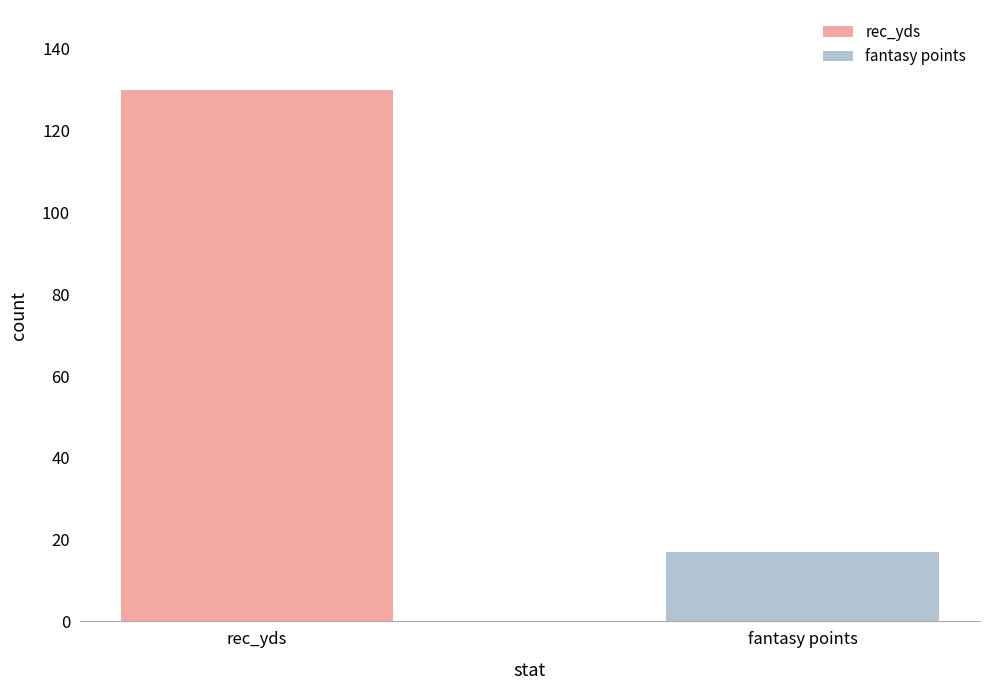

List the series in order of their overall mean, highest first.

rec_yds, fantasy points